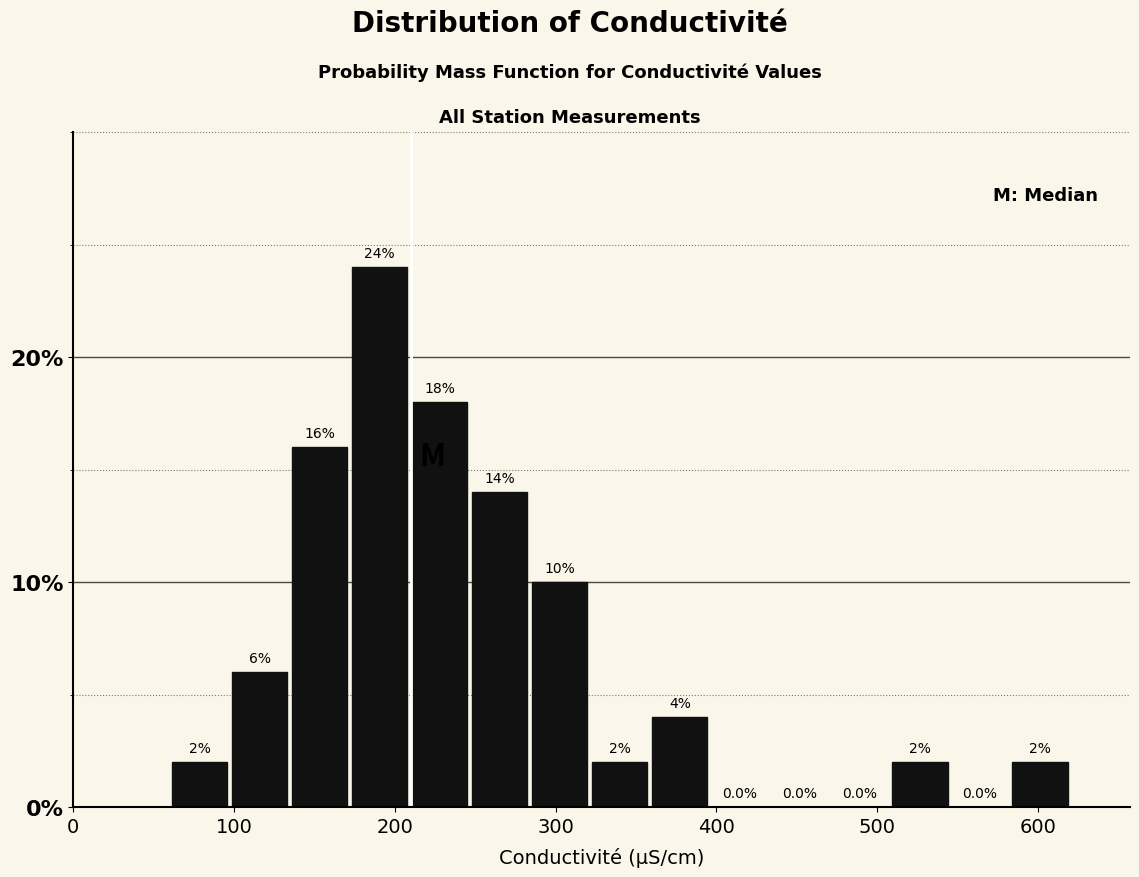

Read against the x-axis, roughly where is the centre of the tallest bar?

190